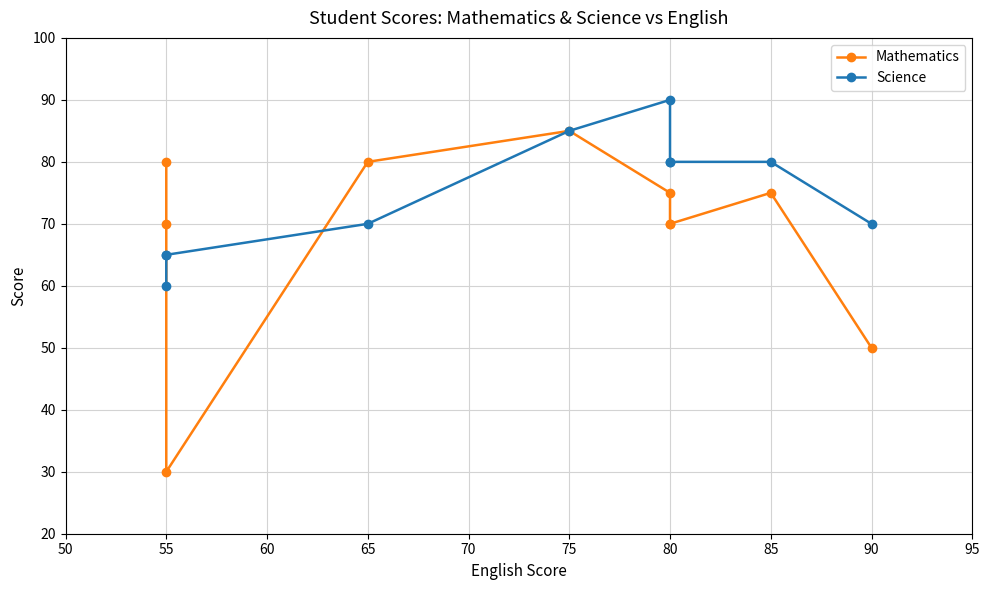

The Science series shows 104 at 55. True or false?

False